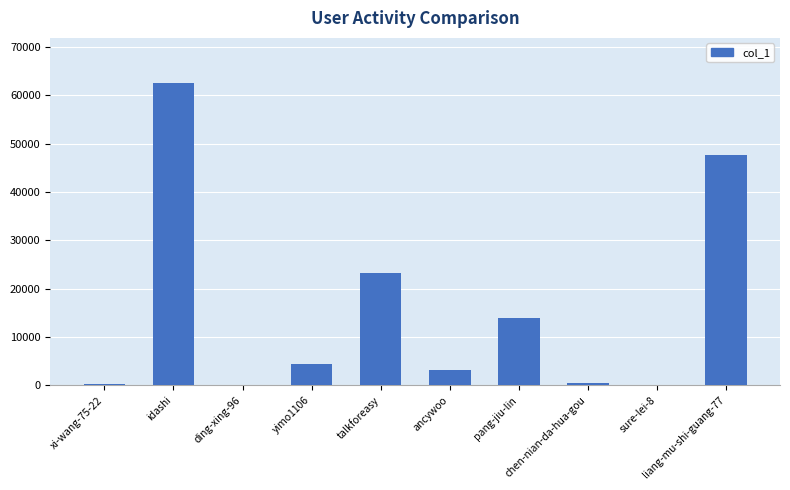

Are the bars horizontal?

No